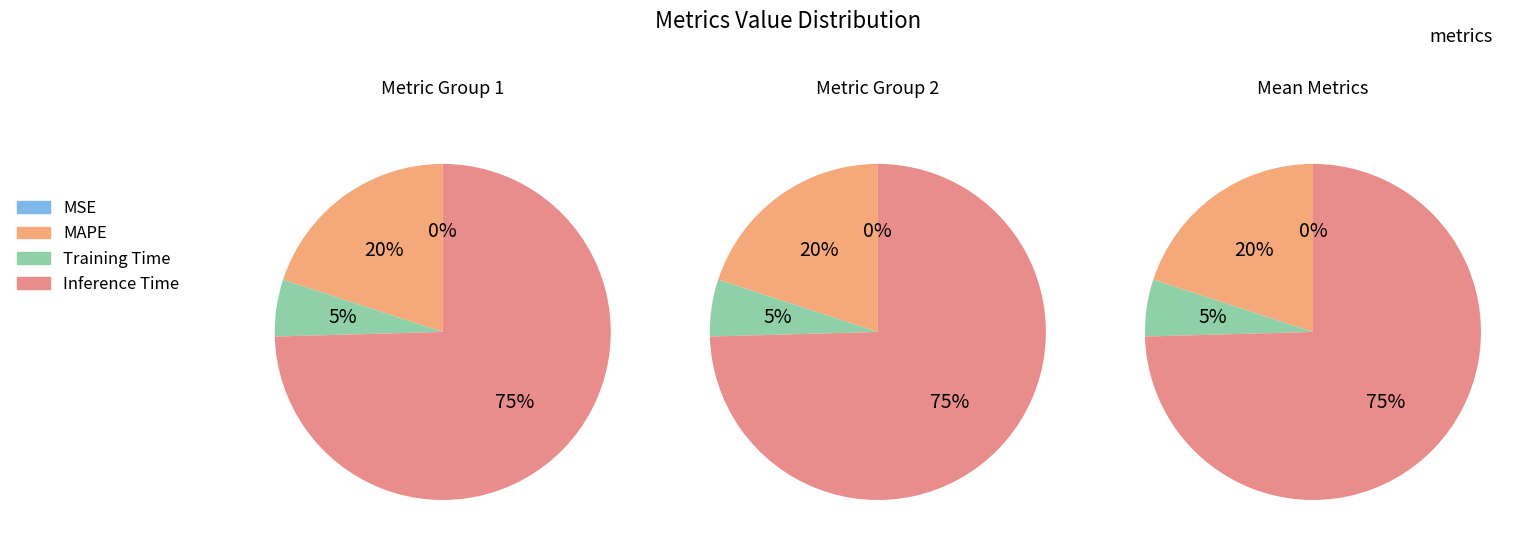

Which slice is the smallest?

MSE